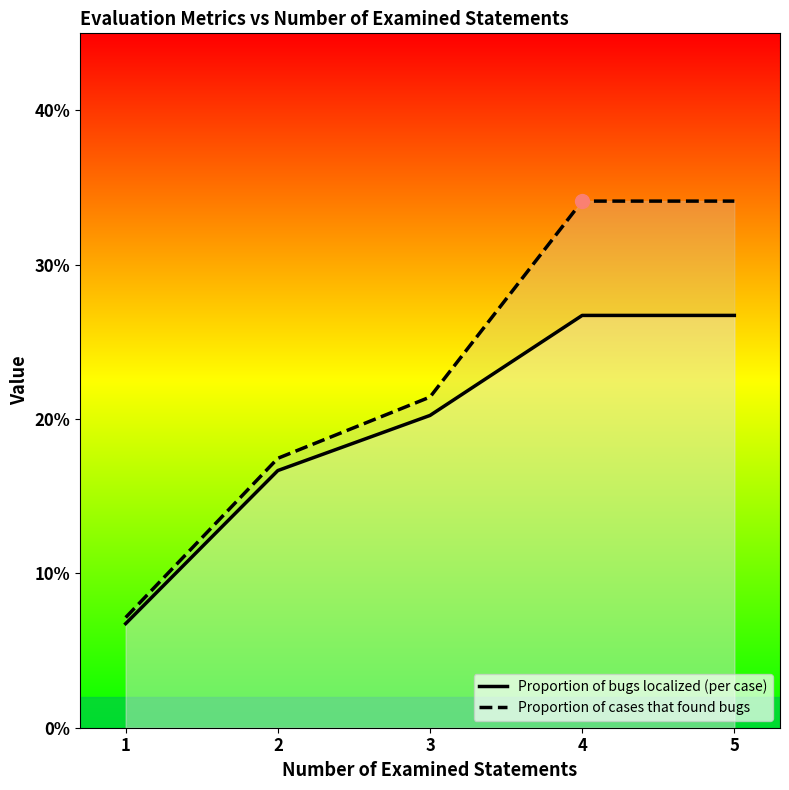

At how many categories does at least one series exceed 0?

5